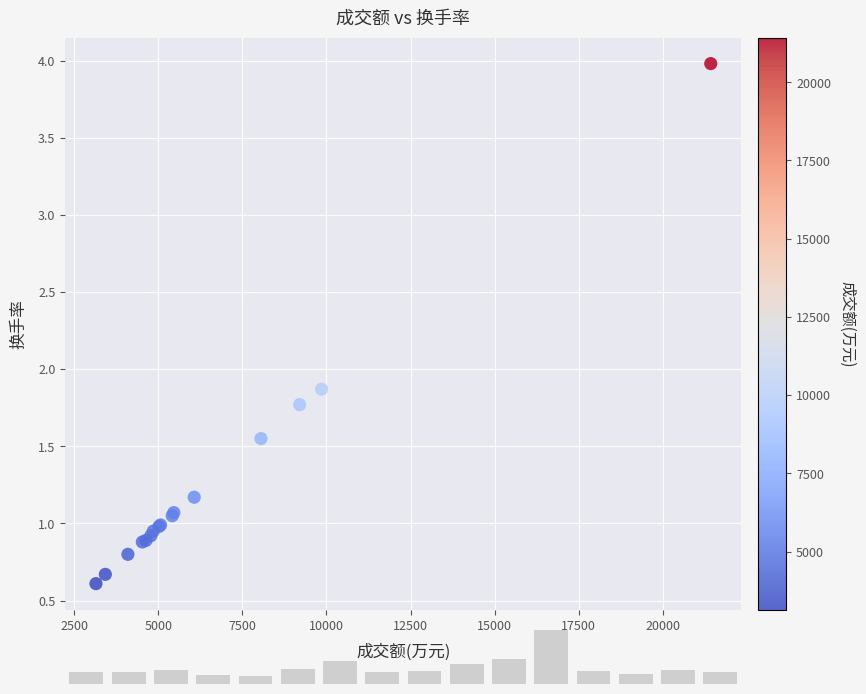

What Y value in the scatter plot is closest to 2?

1.9